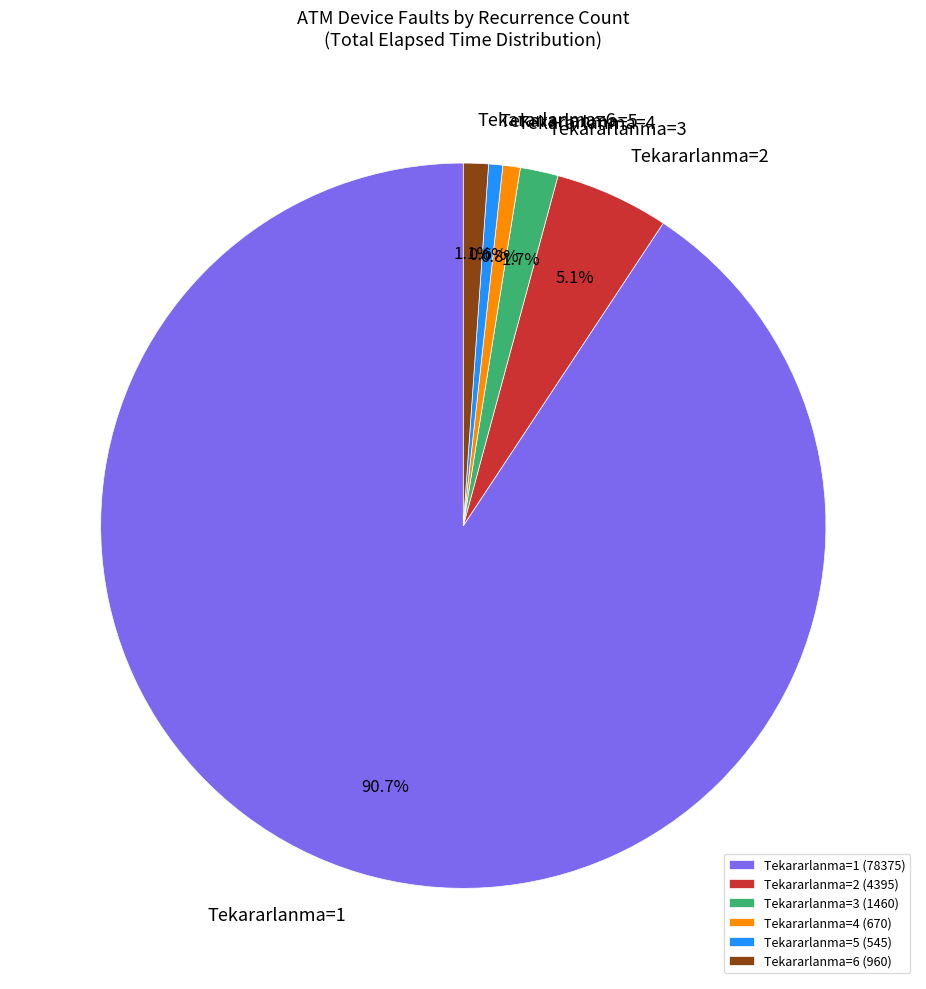

Is Tekararlanma=1 the majority of the pie?

Yes